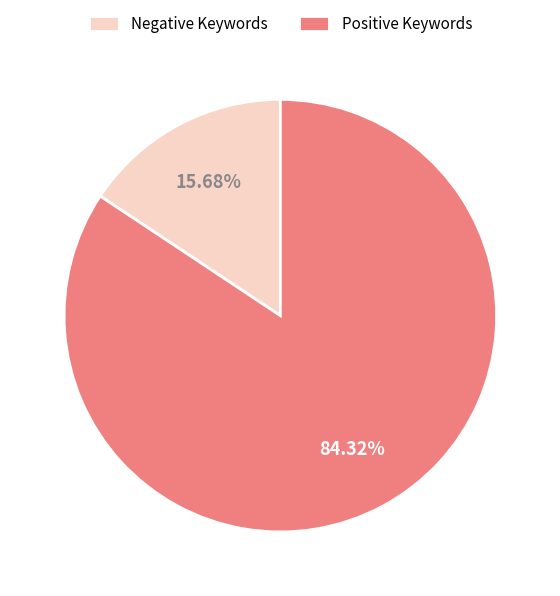

Count the number of slices in the pie.

2